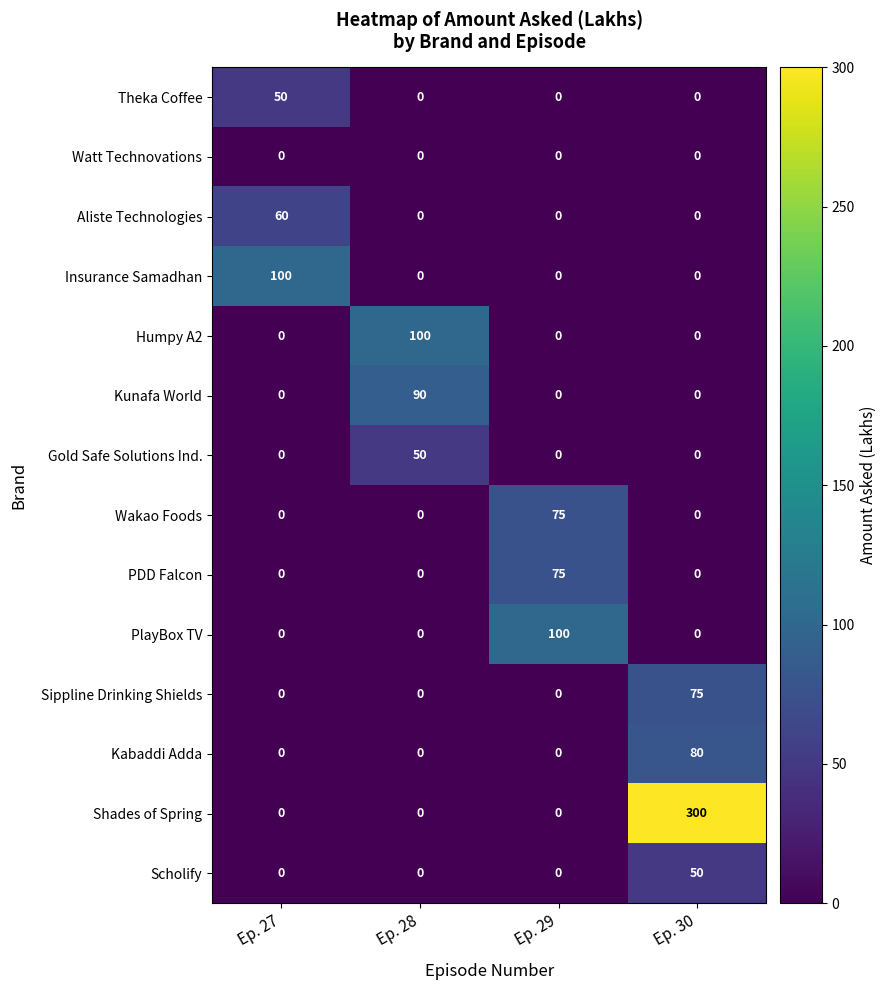

What is the average value of the Humpy A2 series?

25